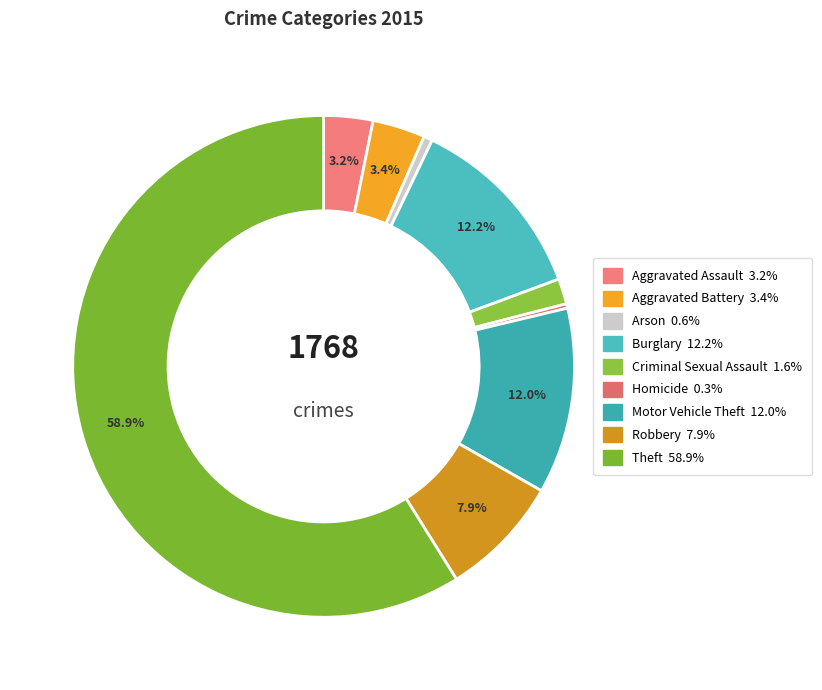

To the nearest percent, what is the combined percentage of Burglary and Robbery?

20%